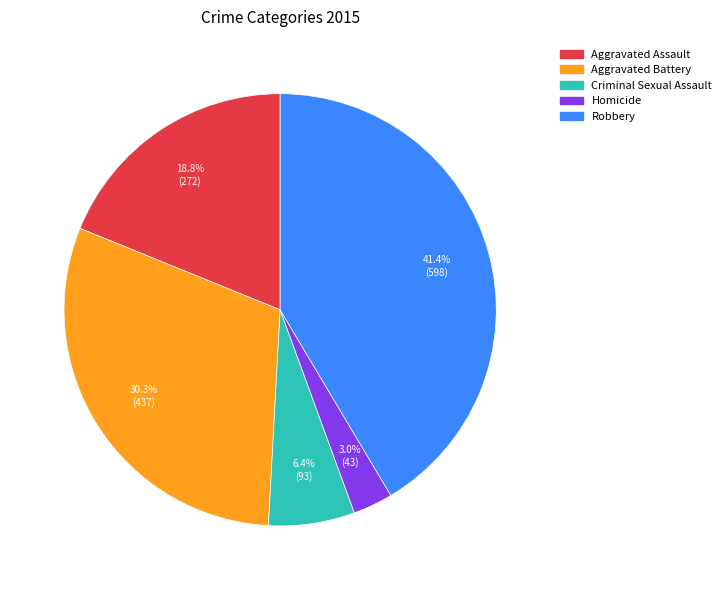

How many segments does this pie chart have?

5